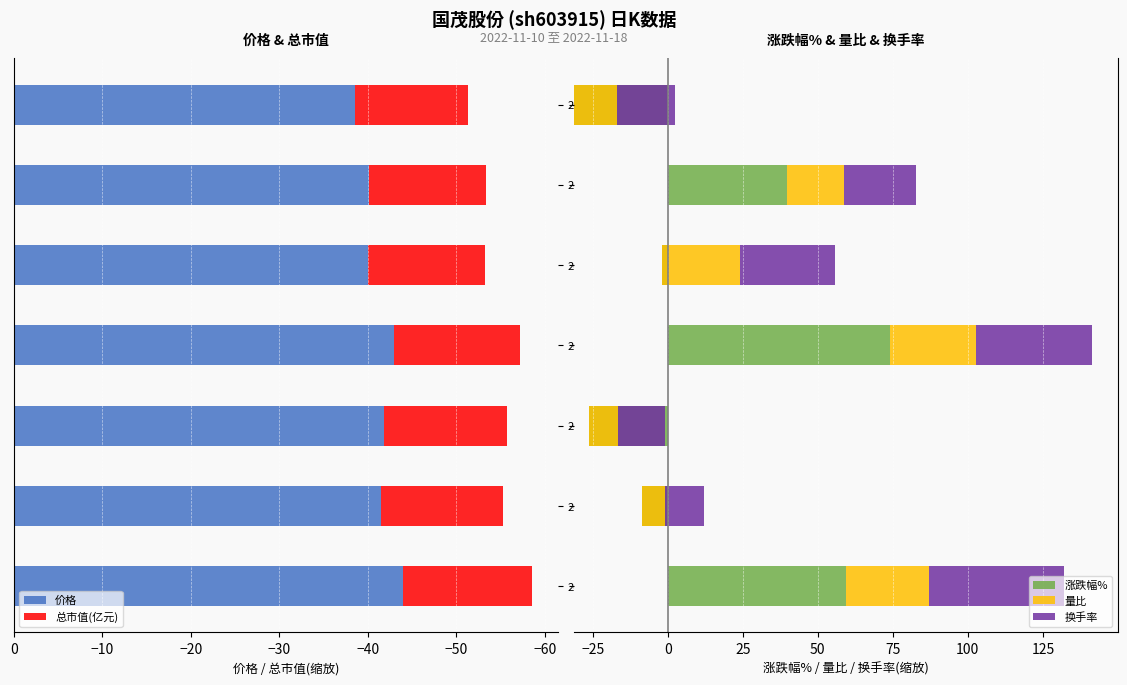

At how many categories does at least one series exceed -41?

7